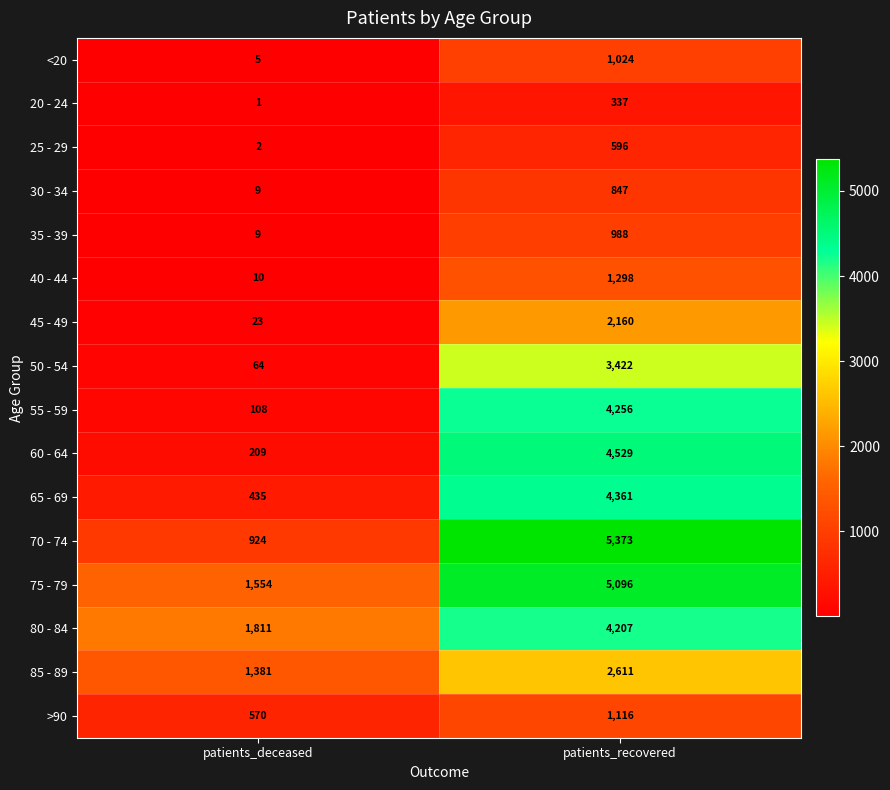

True or false: 65 - 69 has a value of 4361 at patients_recovered.

True